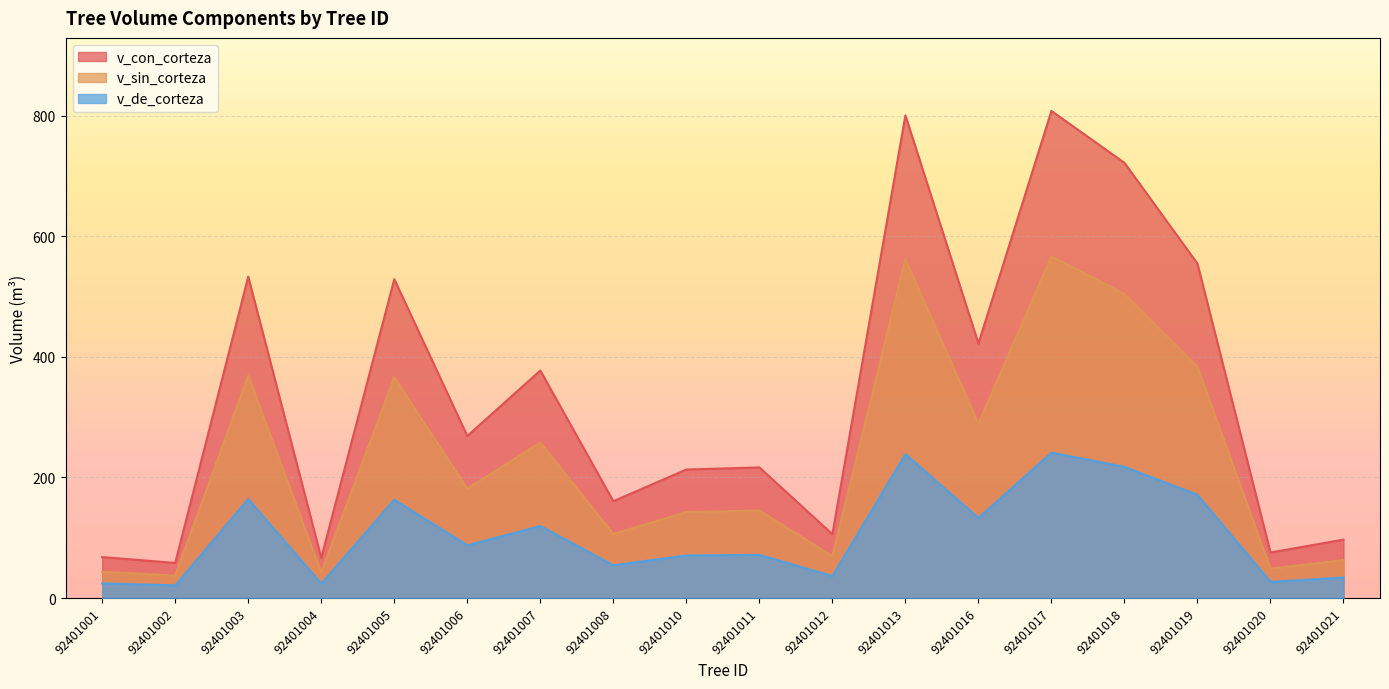

What is the difference between the maximum and minimum values in the v_de_corteza series?

220.1